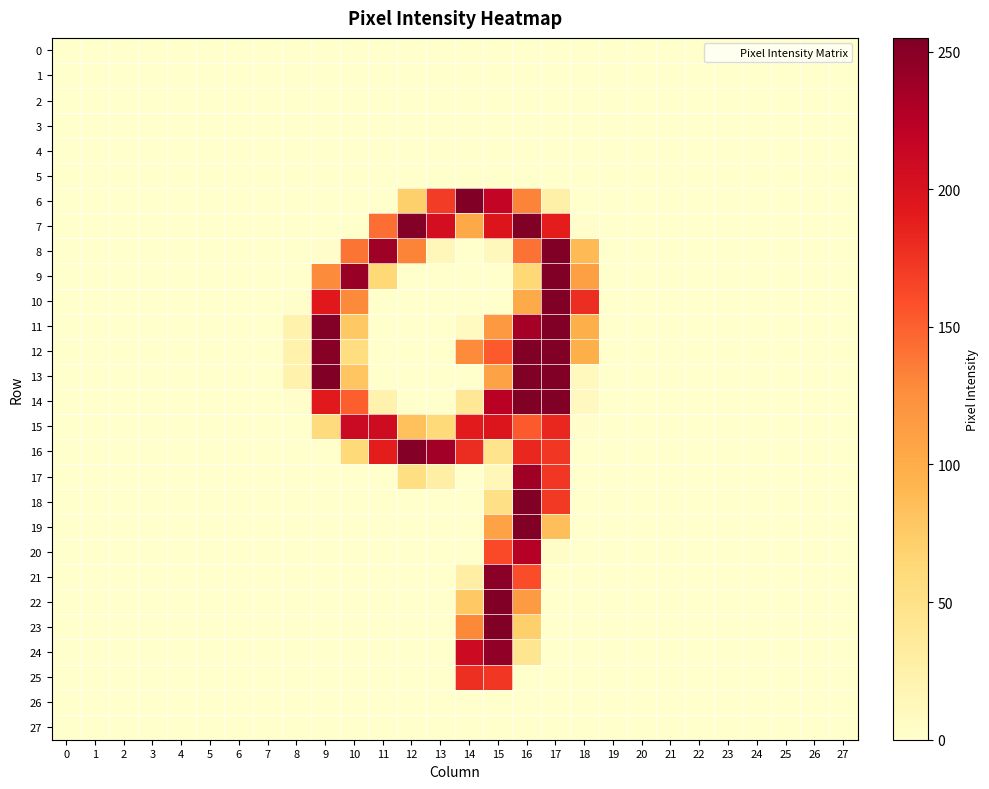

What is the difference between the highest and lowest values at 12?

253